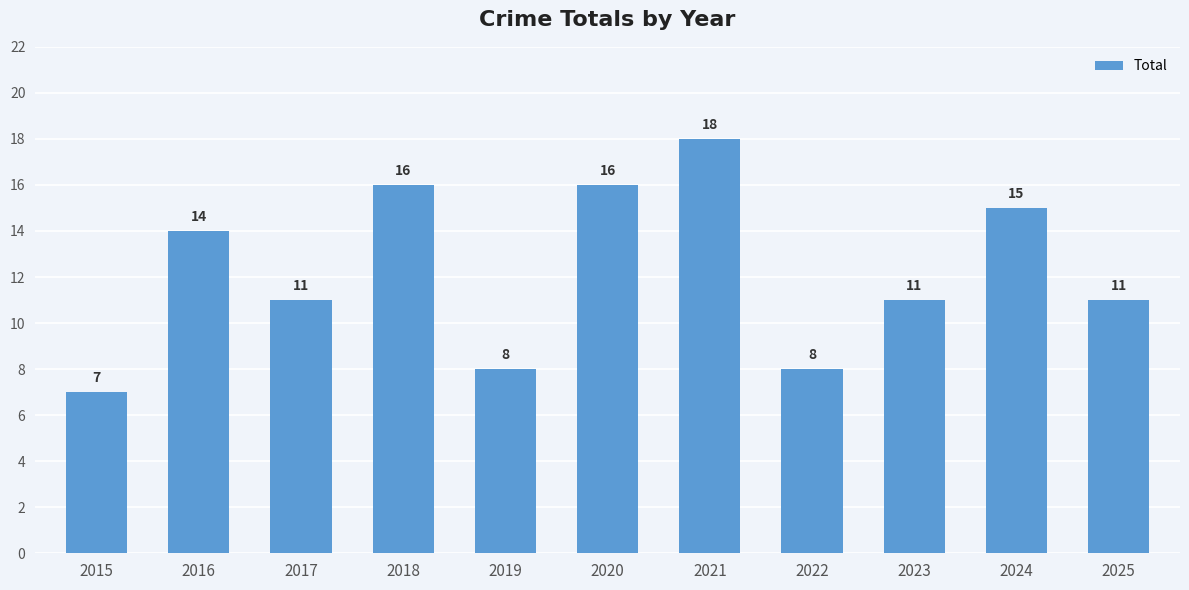

What is the maximum value shown in the chart?

18